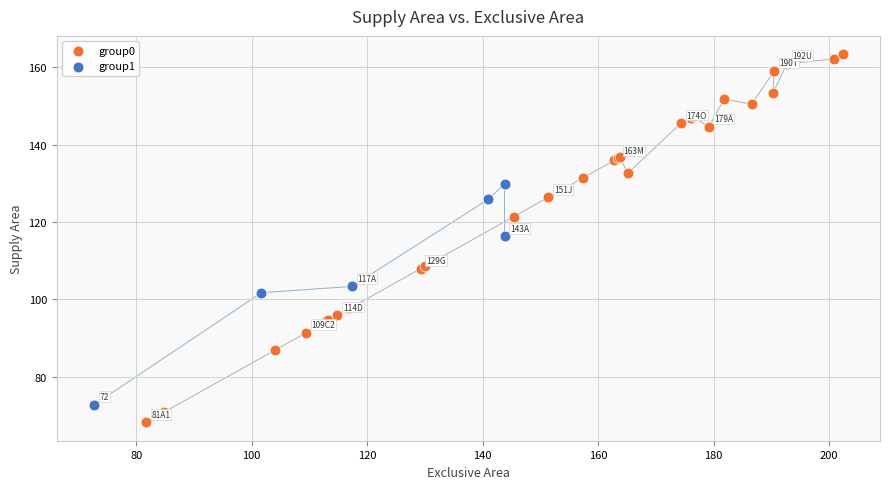

Which series contains the lowest Y value?

group0